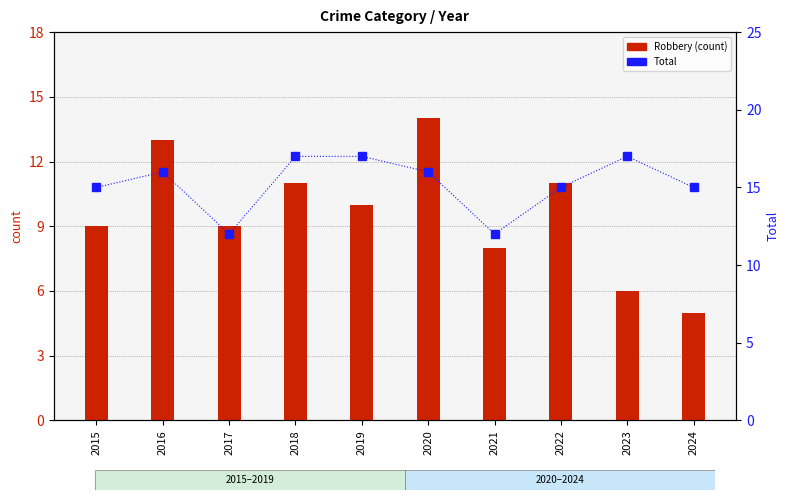

What is the average value of the Total series?

15